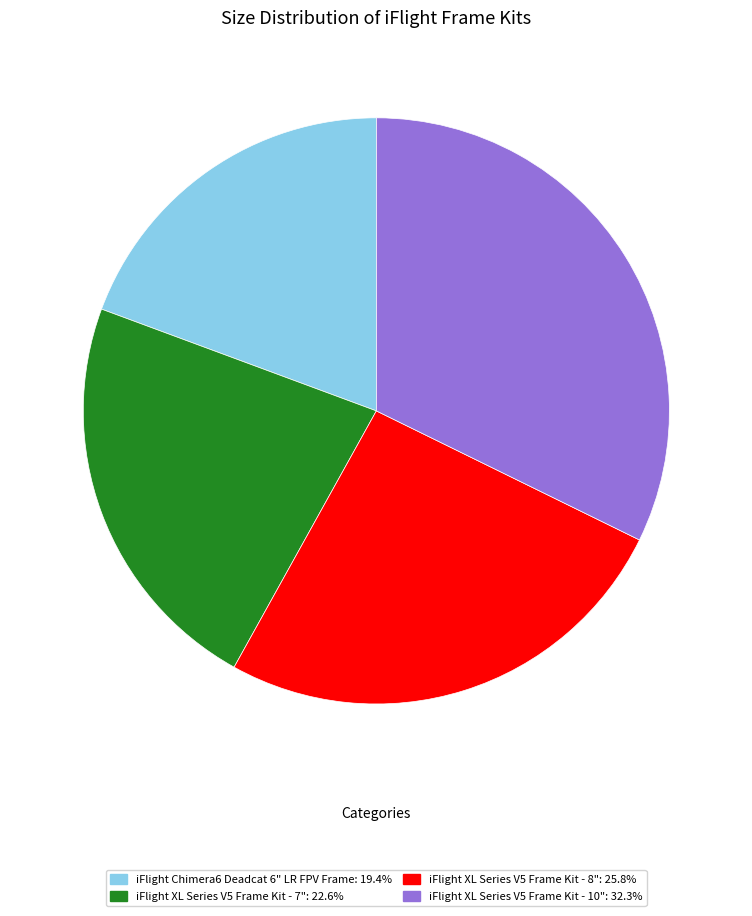

Is it true that iFlight XL Series V5 Frame Kit - 7" is 23% of the pie?

True